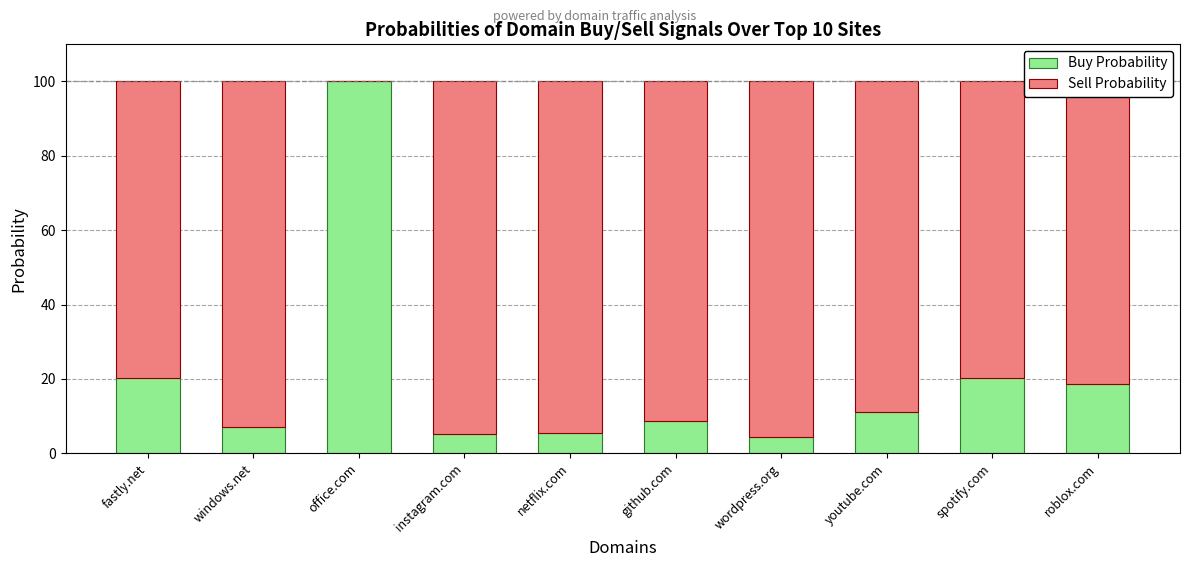

The Buy Probability series shows 18.7 at roblox.com. True or false?

True